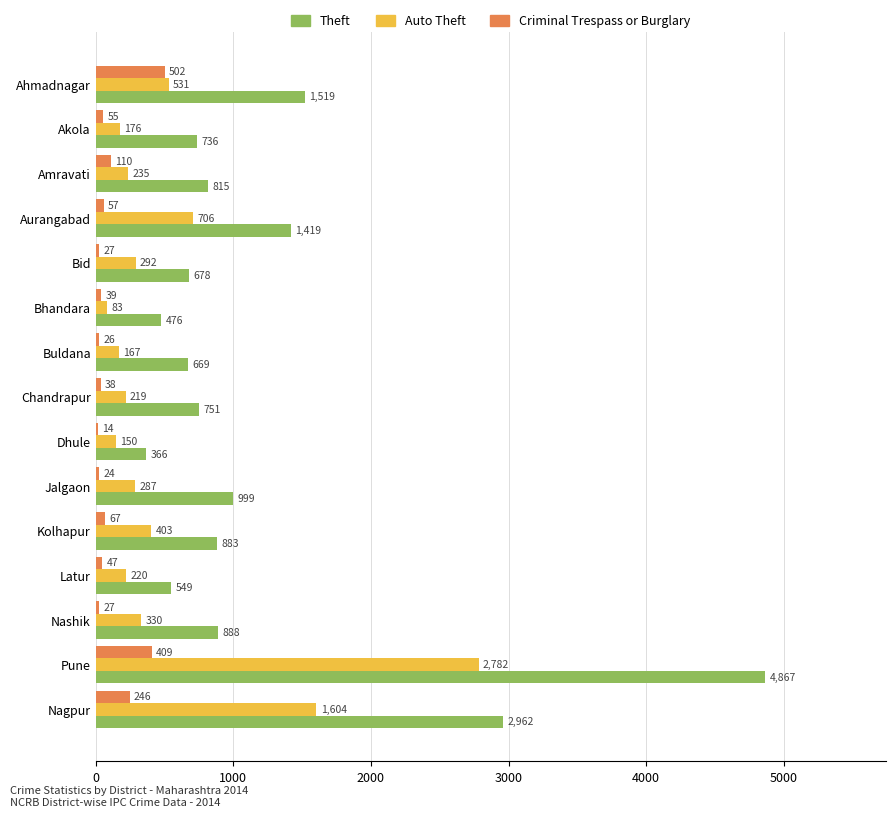

The Criminal Trespass or Burglary series shows 39 at Bhandara. True or false?

True